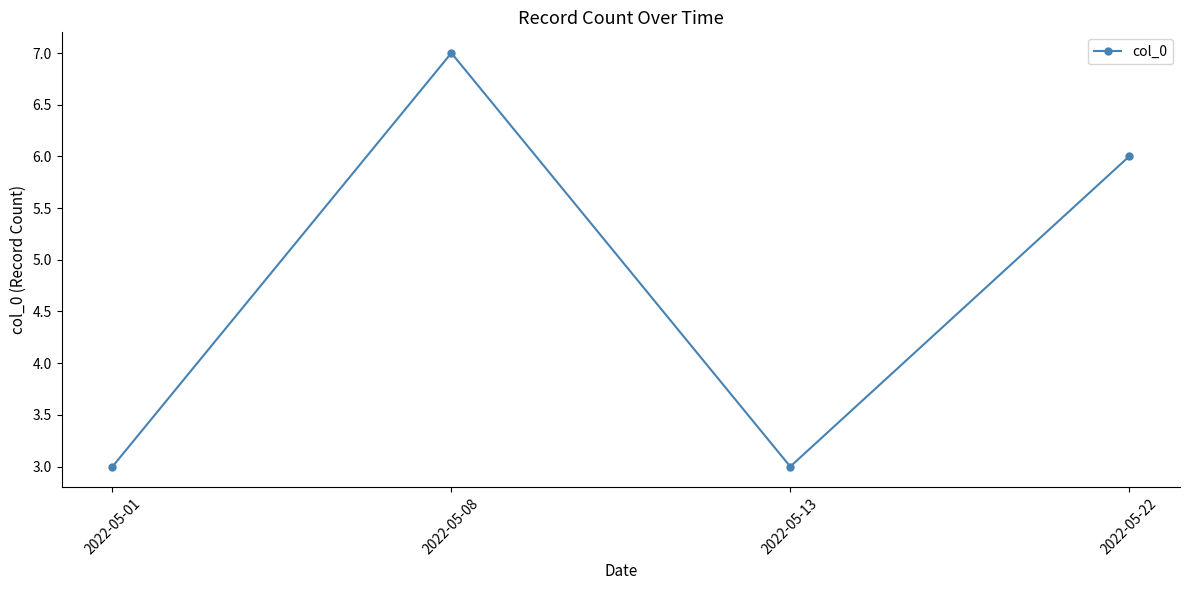

Is this an area chart (filled region under the line)?

No